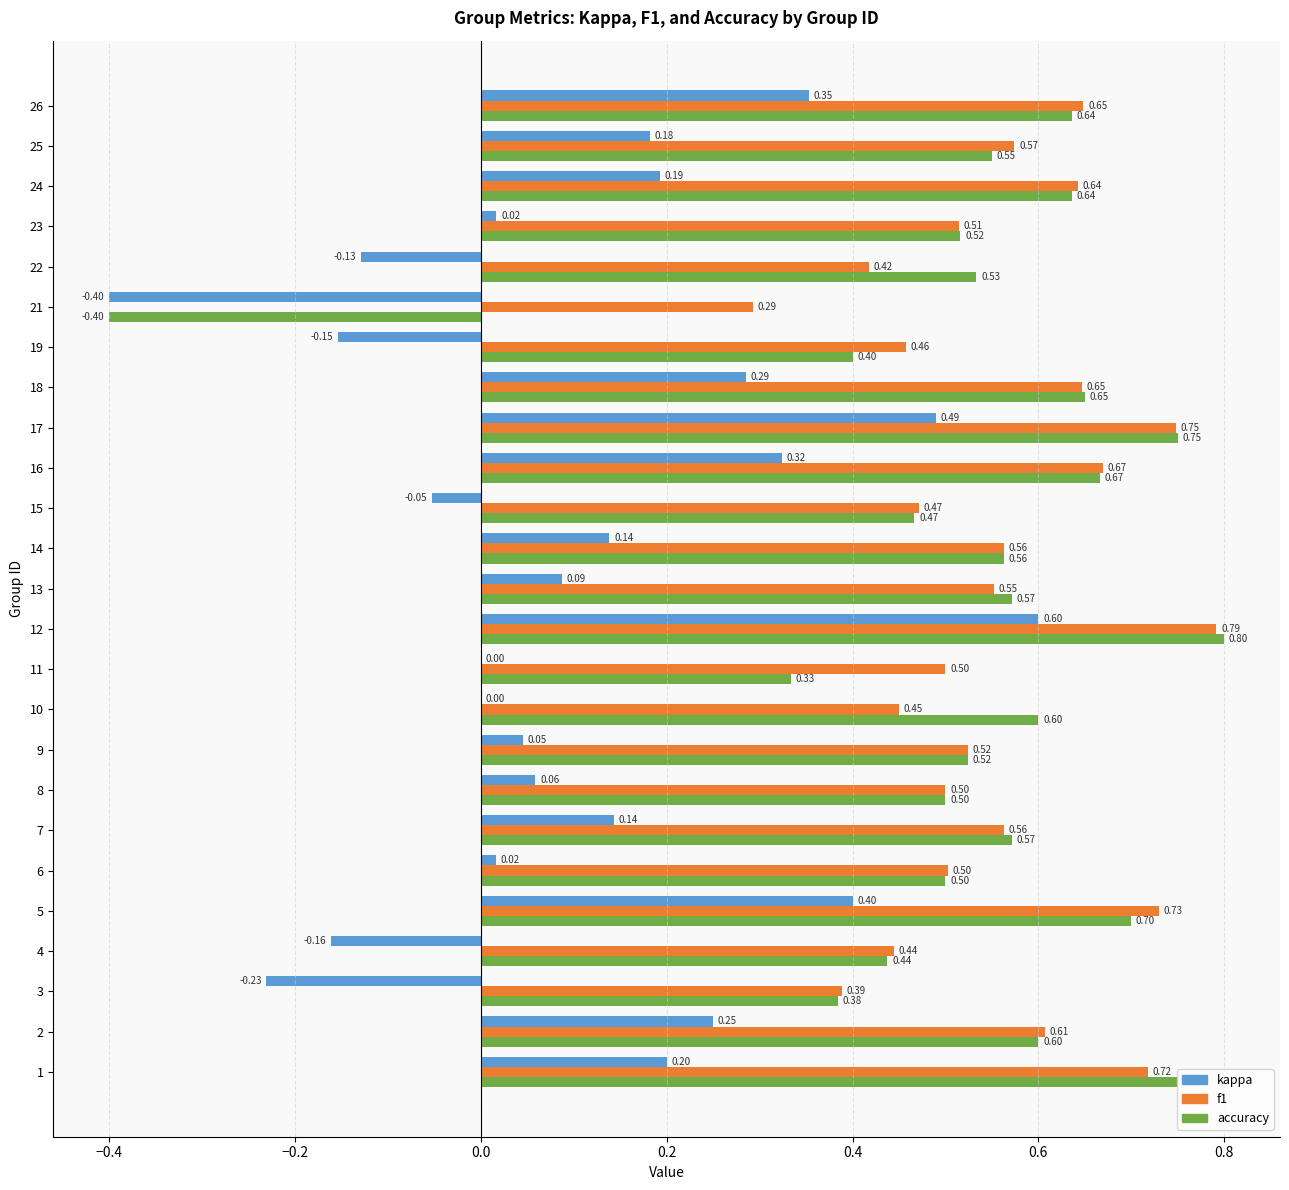

What is the maximum value for accuracy?

0.8